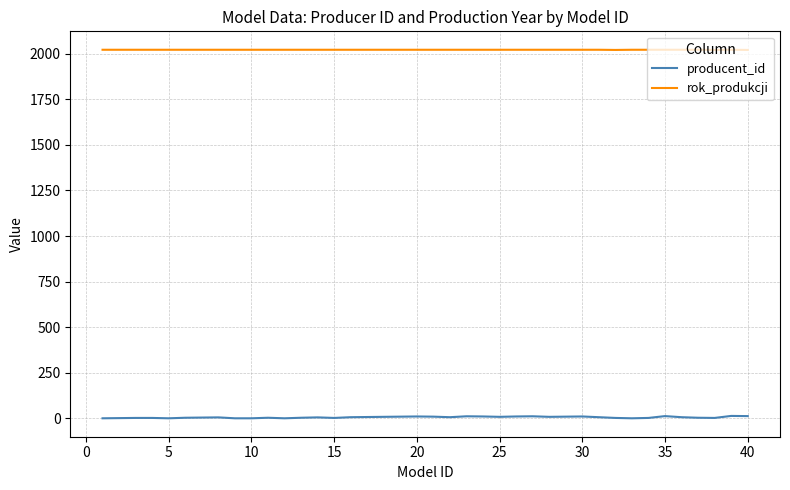

Which series has the largest total across all categories?

rok_produkcji